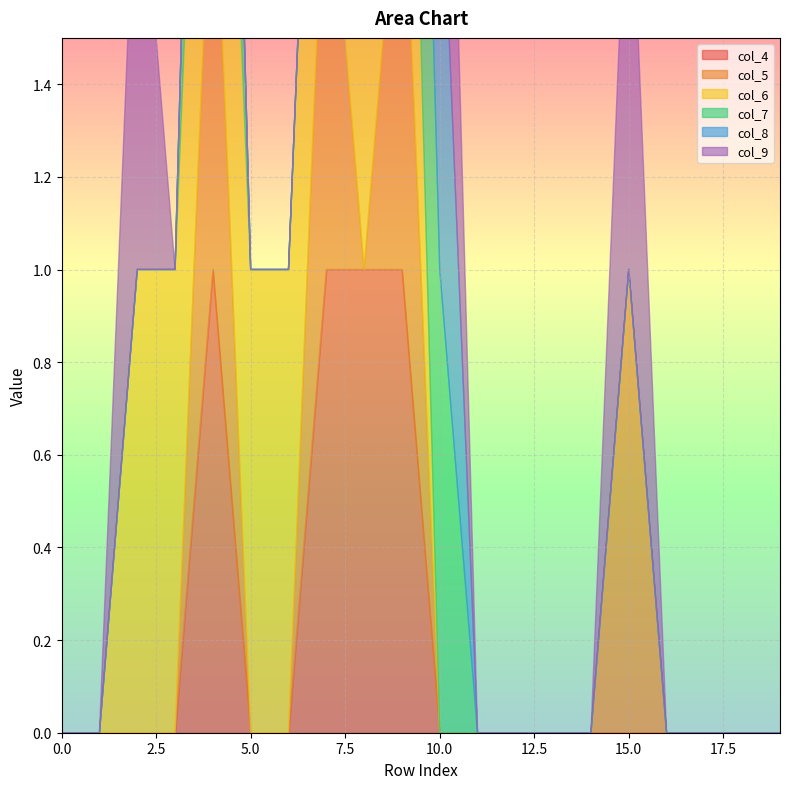

Which series changed the most between 9 and 19?

col_4